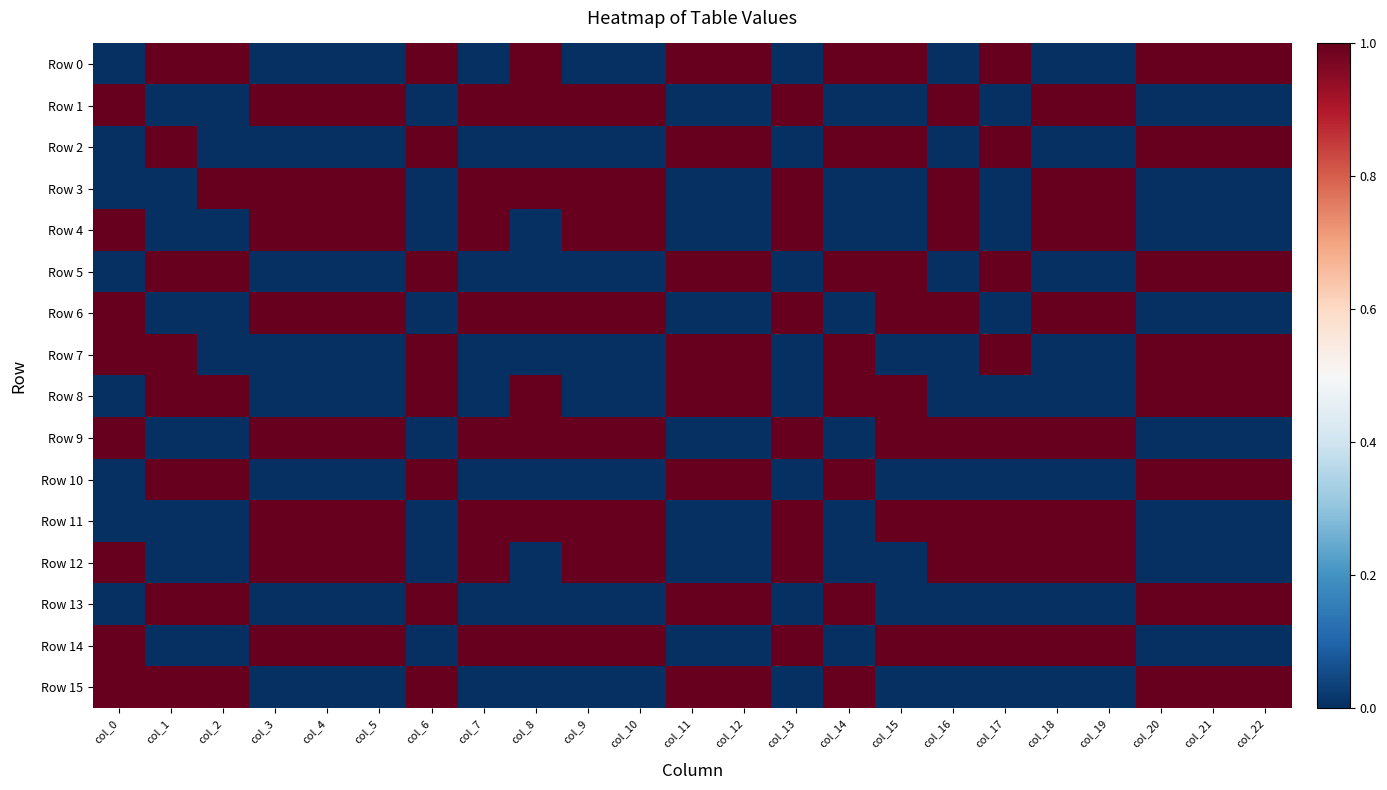

What is the total value across all series at col_20?

8